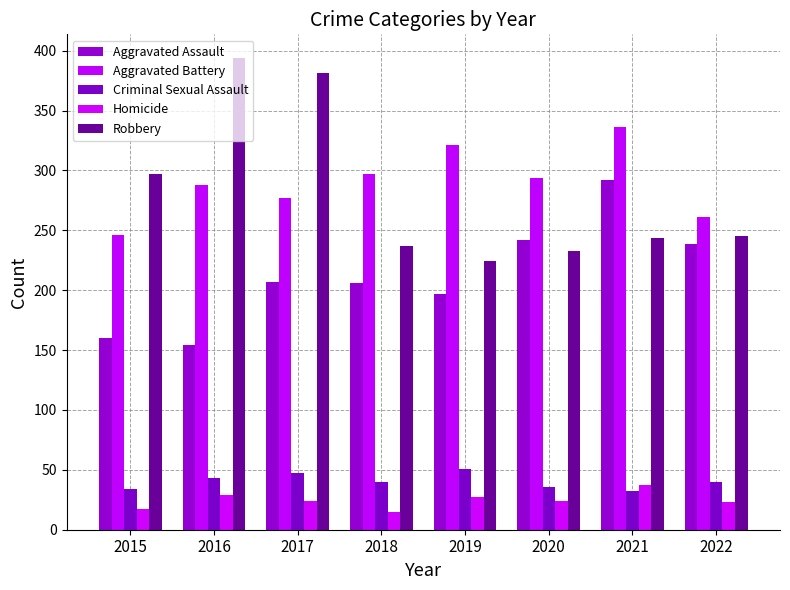

Are the bars grouped side by side (vs. stacked)?

Yes